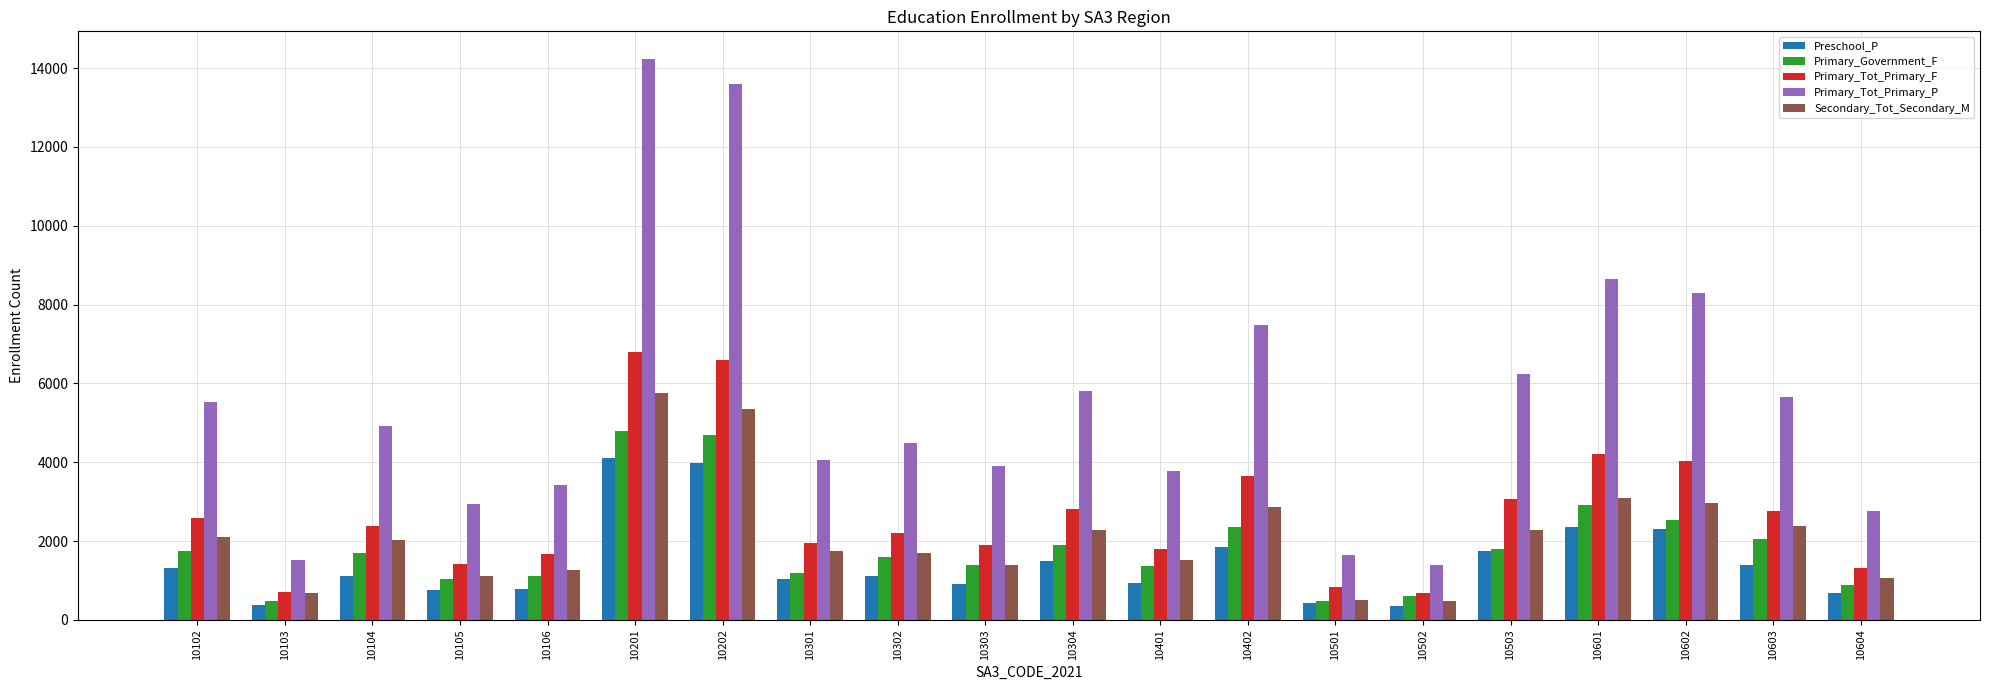

Are the bars grouped side by side (vs. stacked)?

Yes